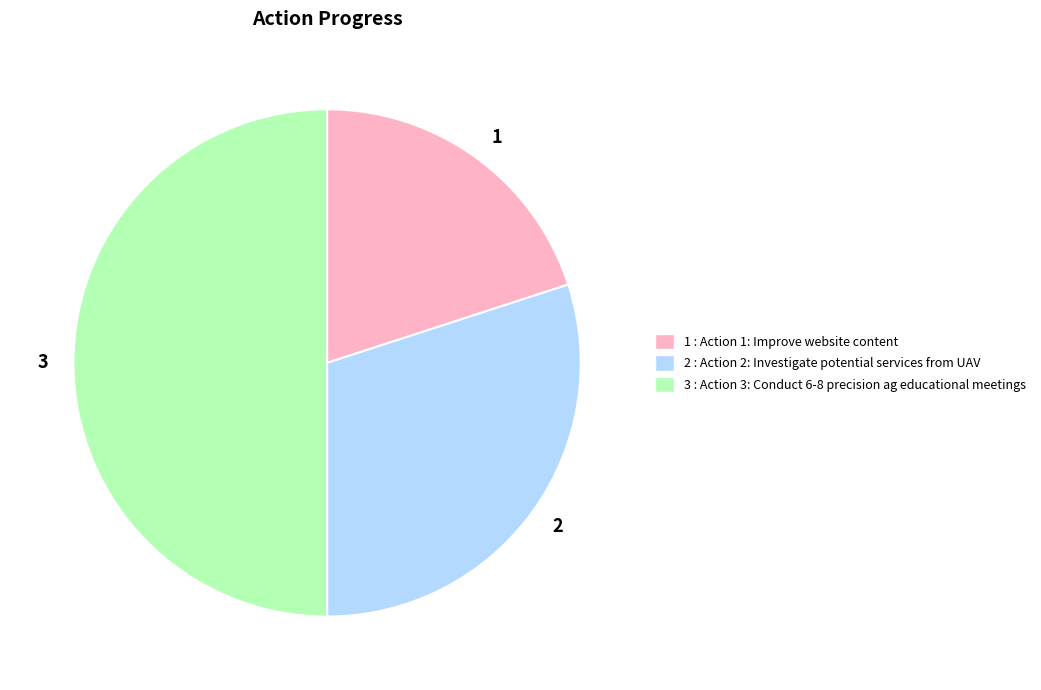

What is the ratio of the value at 3 to the value at 1?

2.5